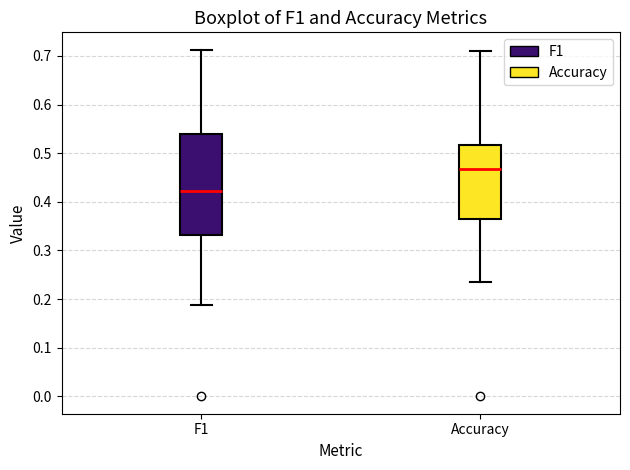

Which box's median line is the highest?

Accuracy